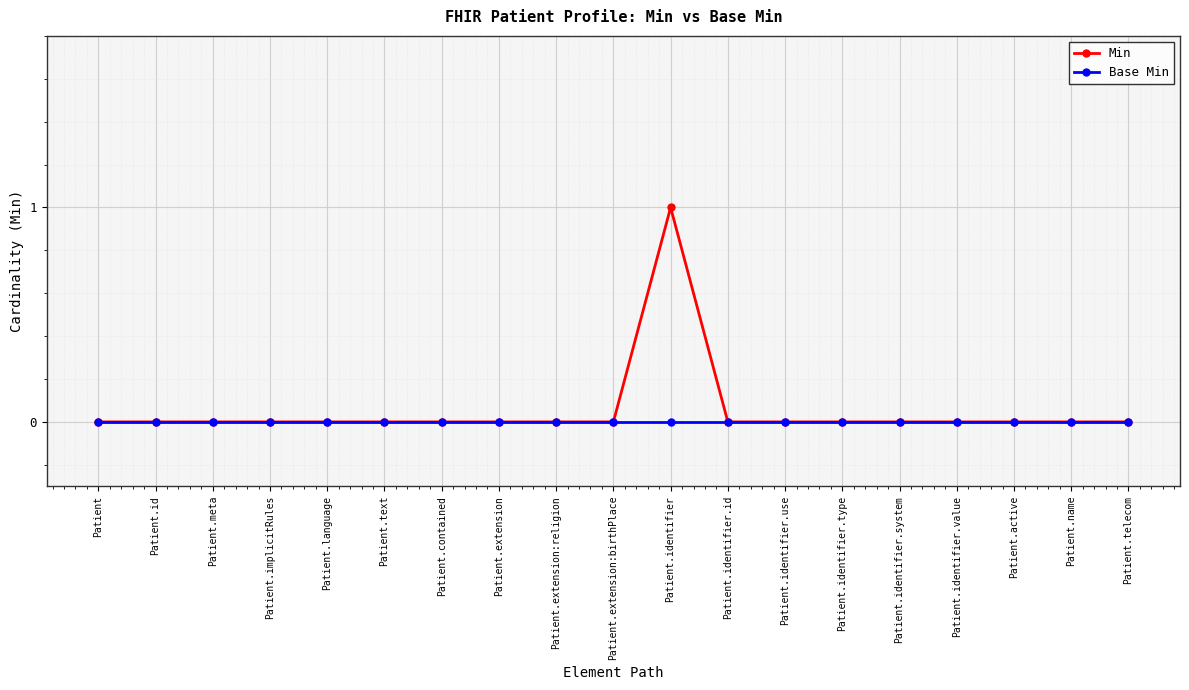

Which series has the widest spread of values?

Min